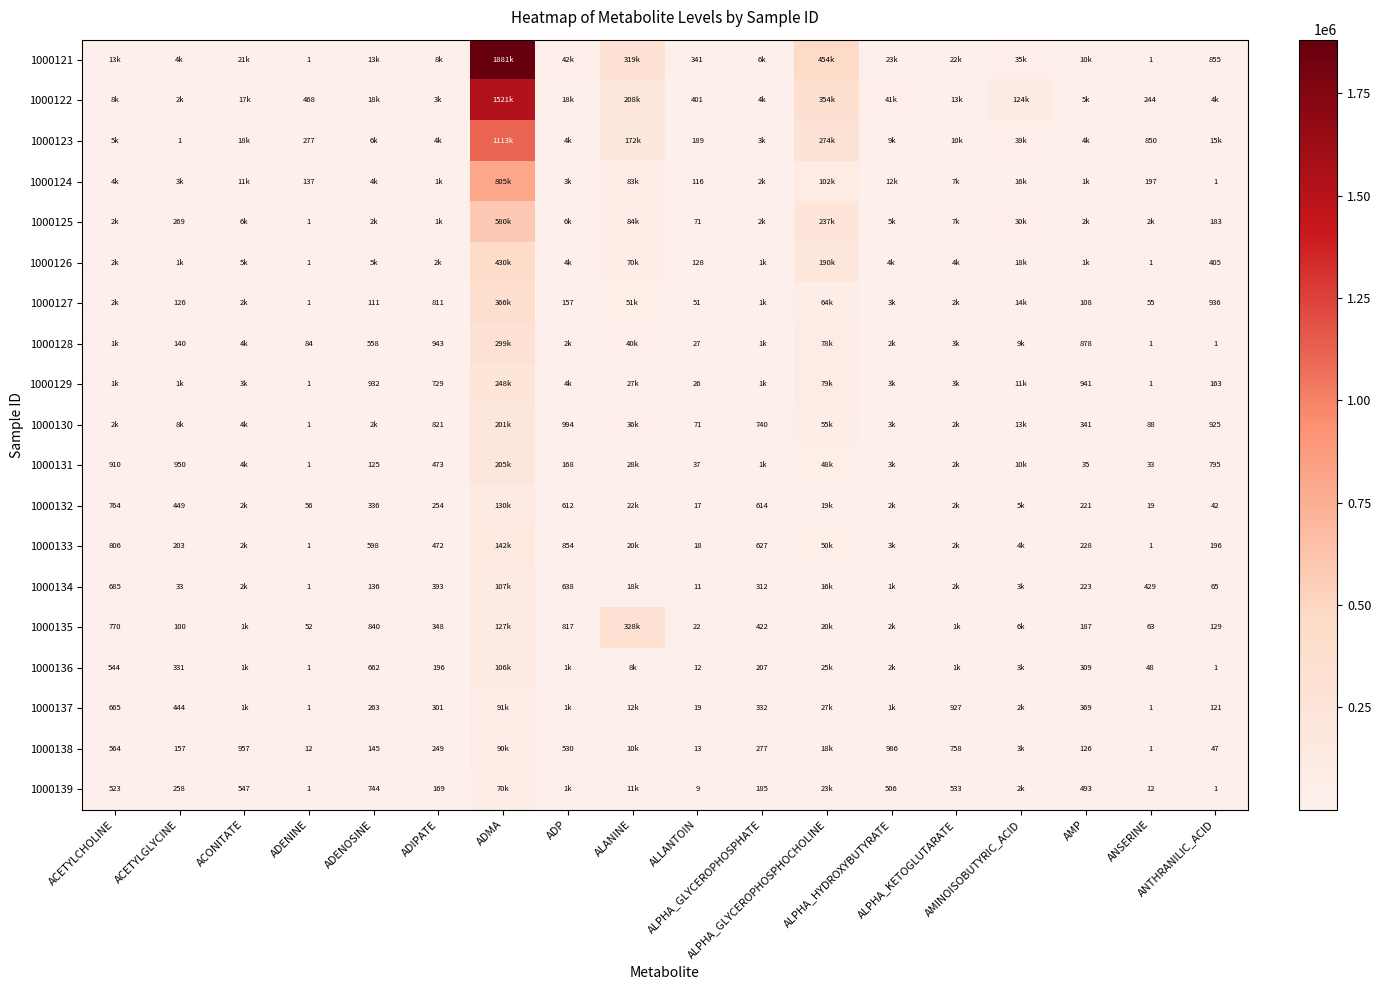

How many data points in 1000134 are less than 638?

9